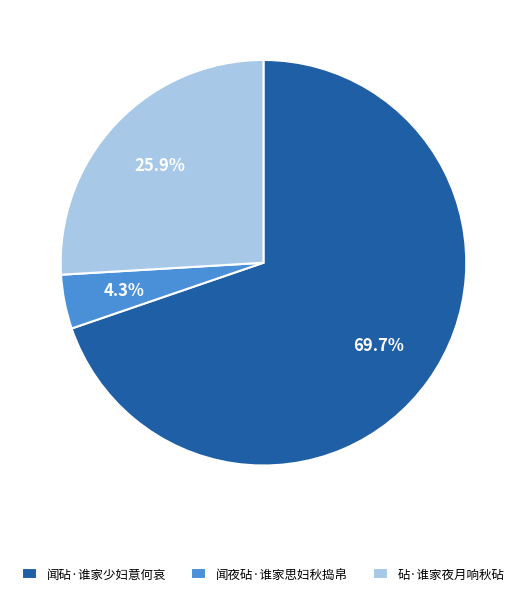

Combined, what portion of the pie is 砧·谁家夜月响秋砧 and 闻砧·谁家少妇意何哀?

95.7%